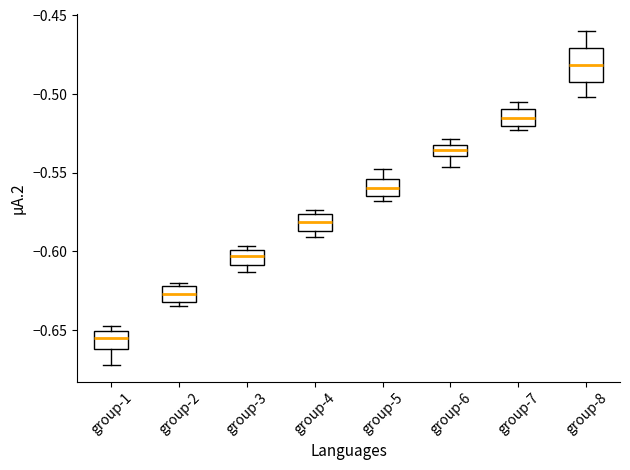

Where is the upper edge of the box for group-3 on the y-axis? The values are not printed on the chart, so give them approximately, as read against the axis.

-0.600